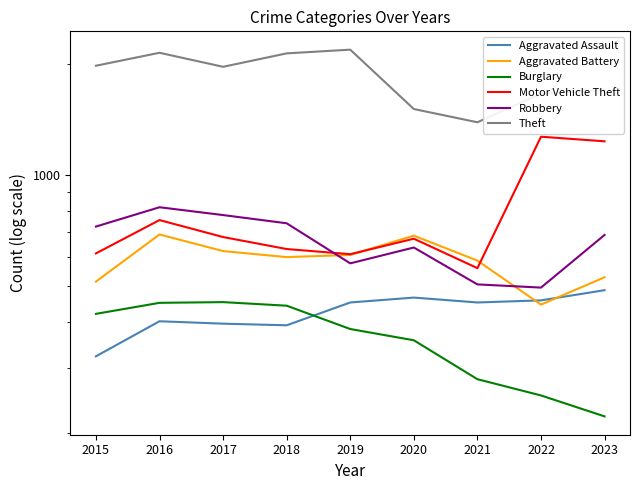

How many values in the Aggravated Assault series exceed 452?

3